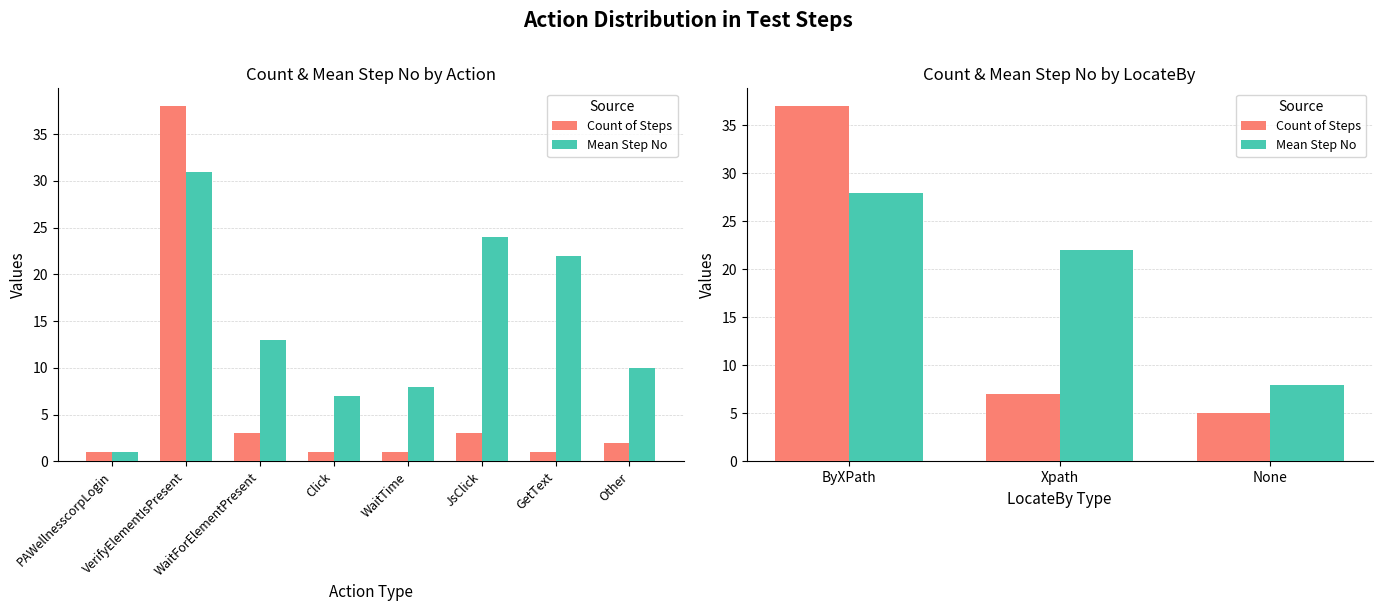

Rank the series by their average value, from lowest to highest.

Count of Steps, Mean Step No